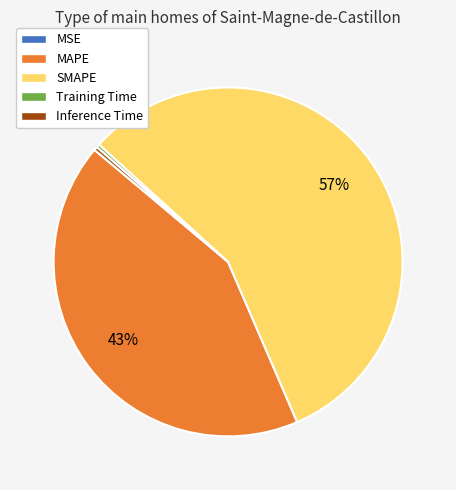

Do SMAPE and MAPE together represent more than half of the pie?

Yes